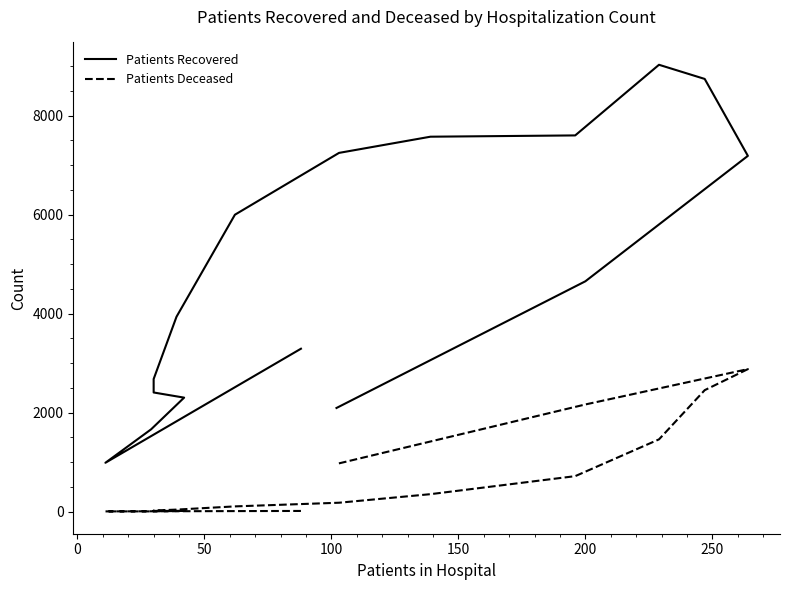

What is the label of the 13th point from the right?

100